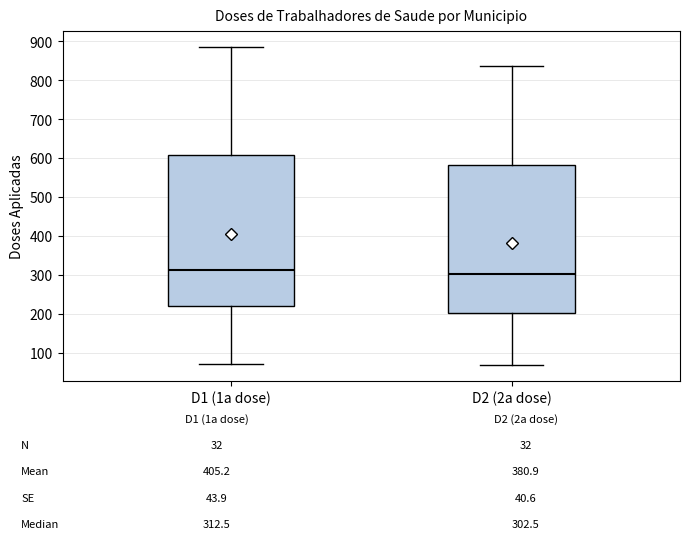

Which box has the lowest median line?

D2 (2a dose)